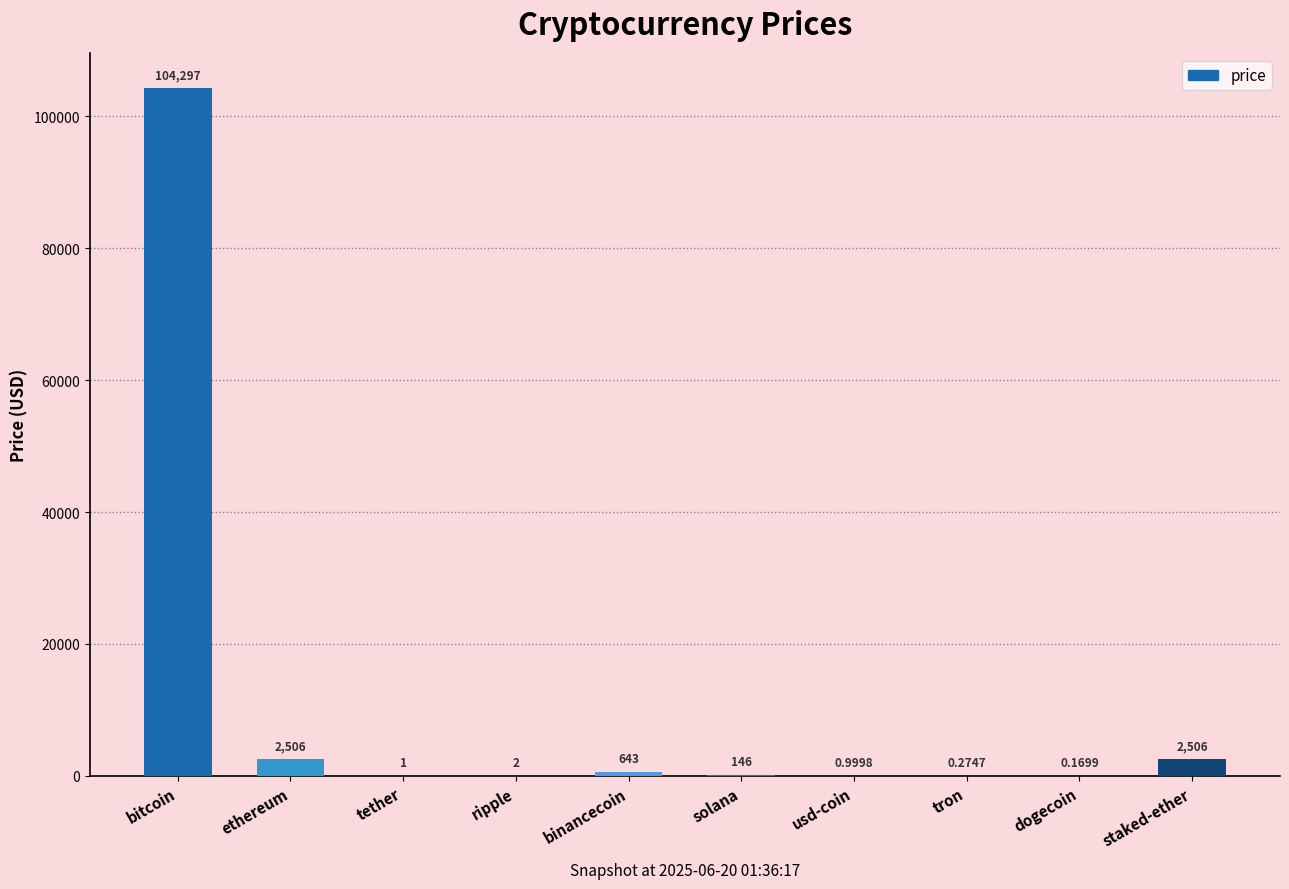

Which has a higher value, tether or bitcoin?

bitcoin